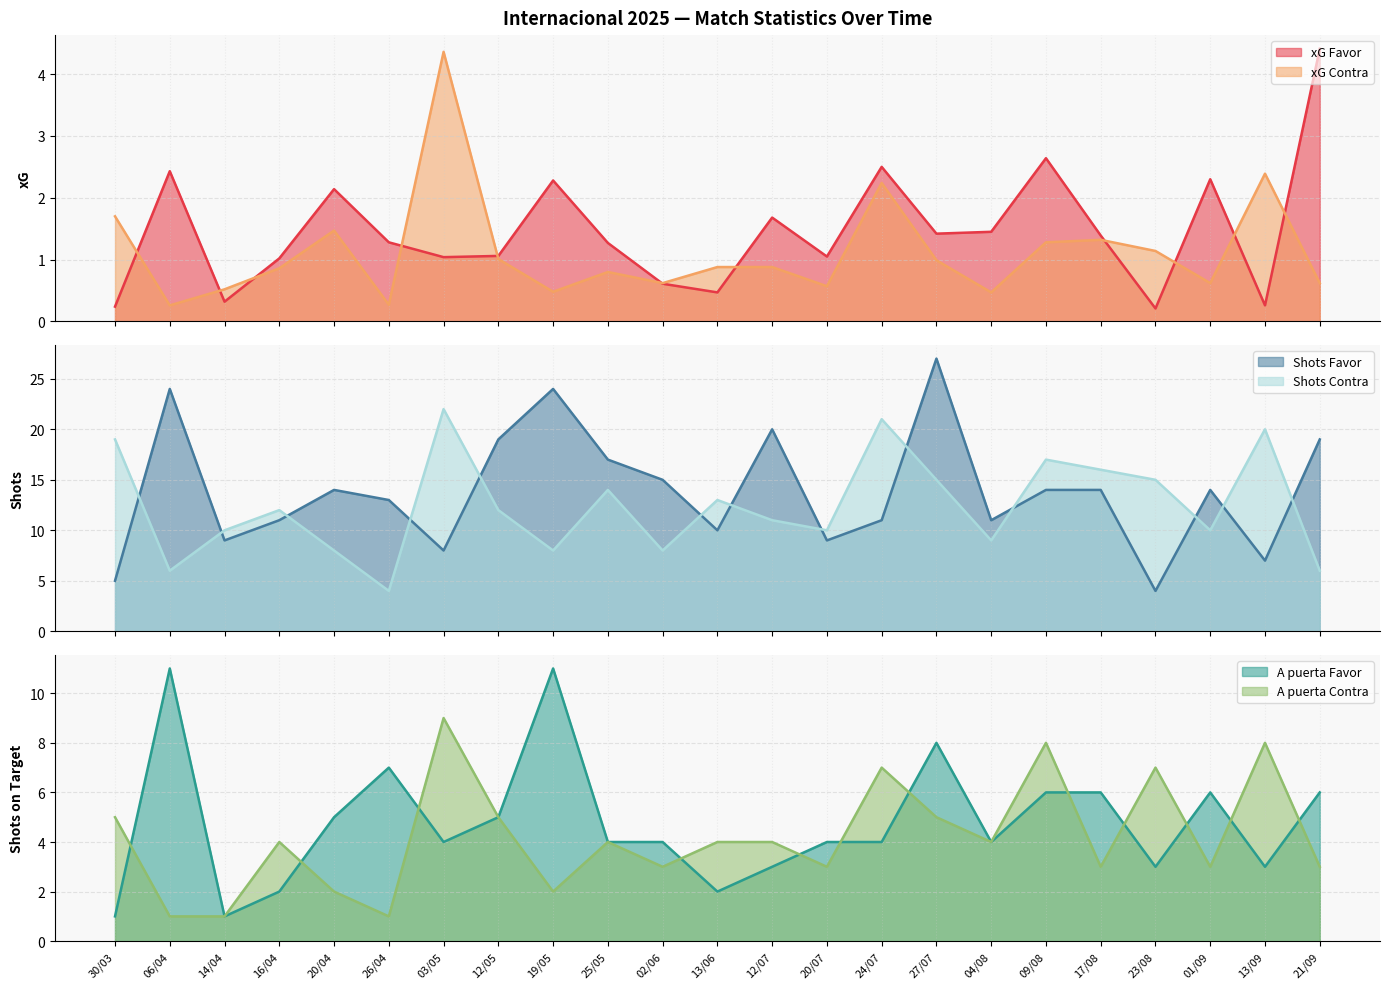

How many interior local valleys does the xG Contra series have?

7